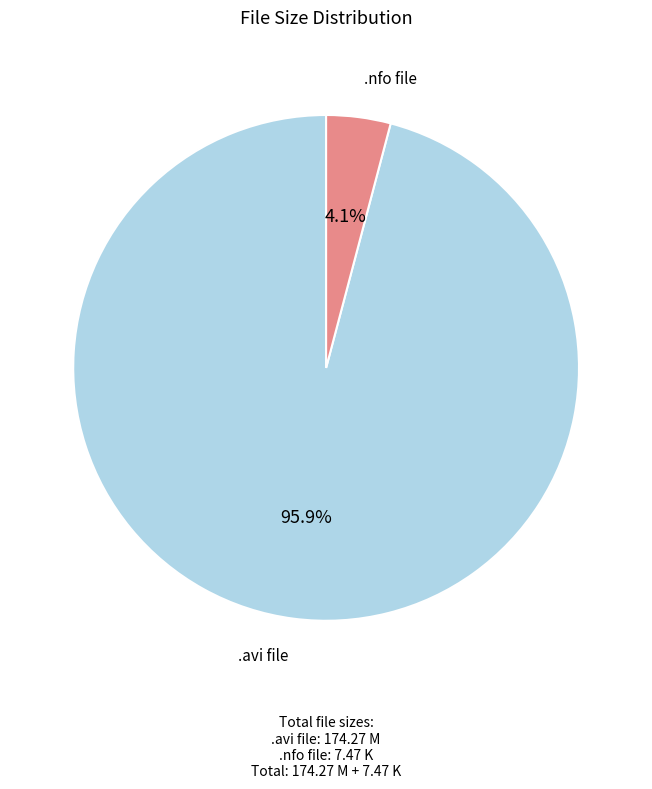

Which category accounts for the majority?

.avi file